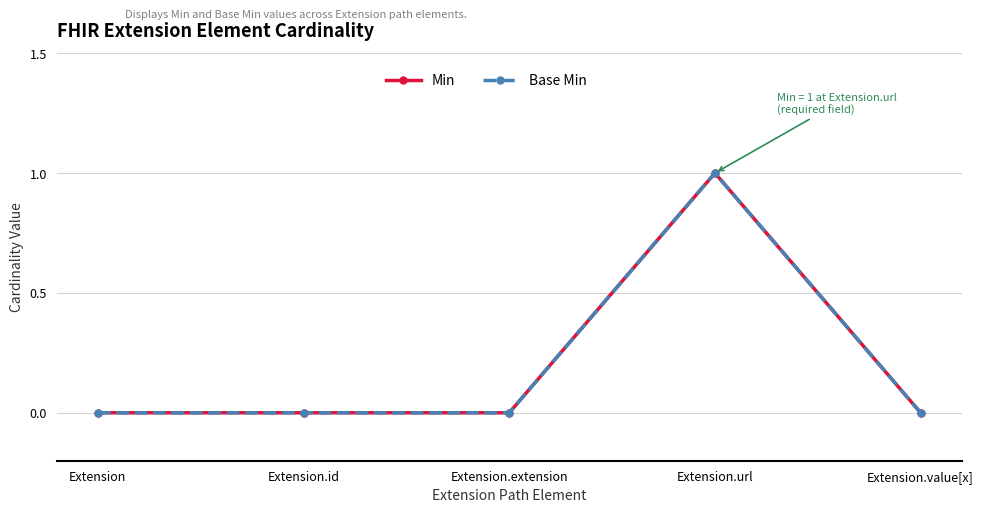

Is this an area chart (filled region under the line)?

No